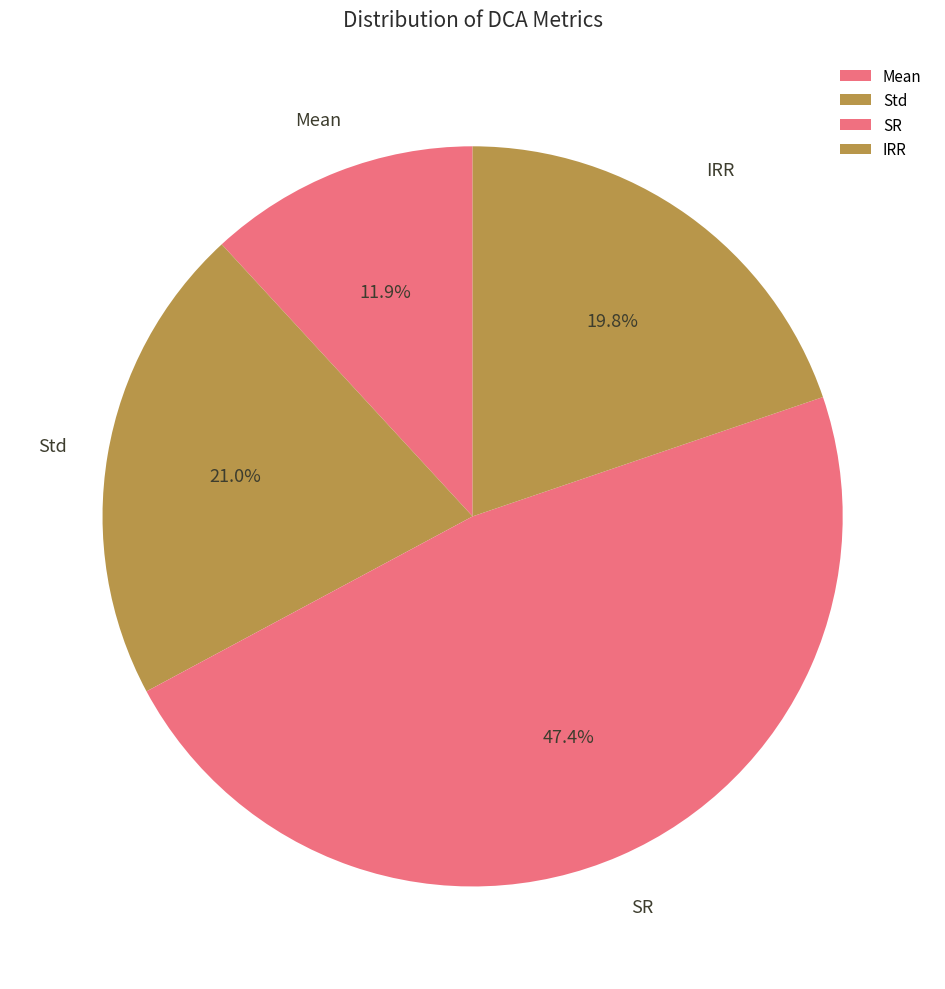

Which slice is the smallest?

Mean